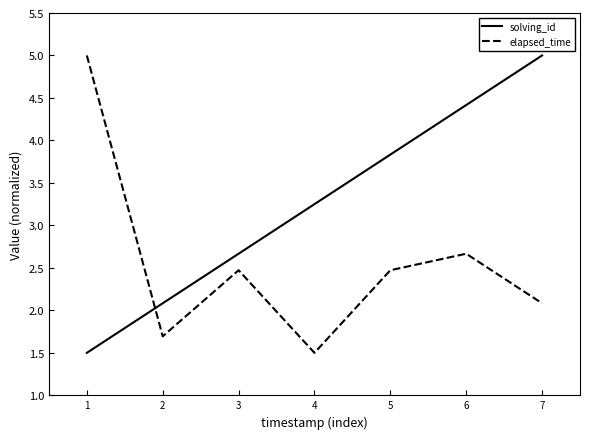

Between 2 and 5, which series saw the biggest shift?

solving_id